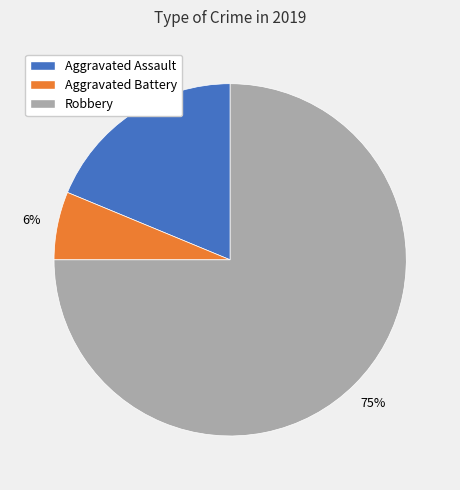

Which slice is the smallest?

Aggravated Battery